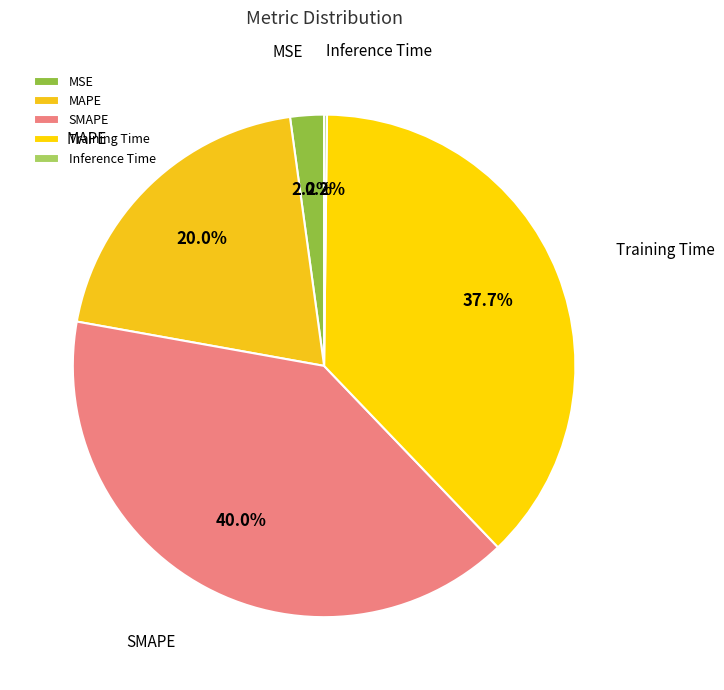

Which category has the biggest portion of the pie?

SMAPE